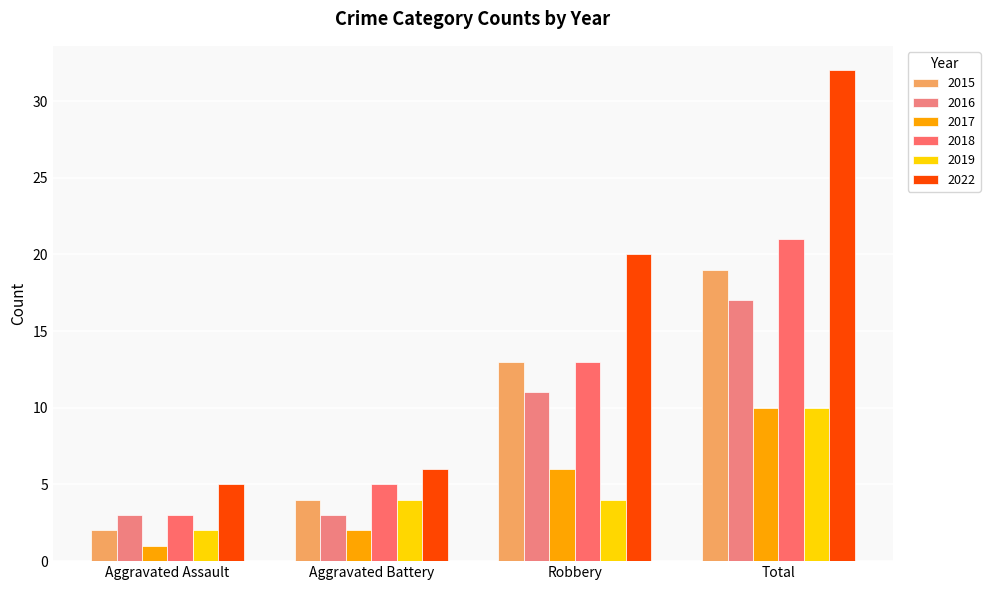

What is the label of the 1st bar from the left?

Aggravated Assault